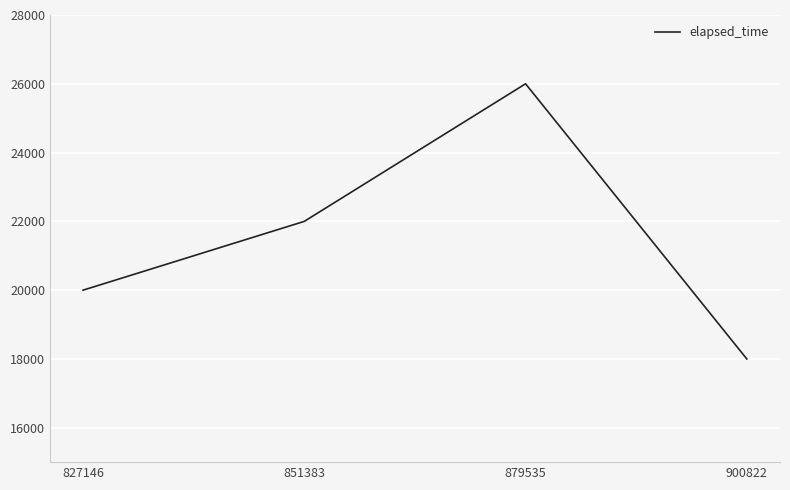

The chart shows a value of 31575 at 827146. True or false?

False